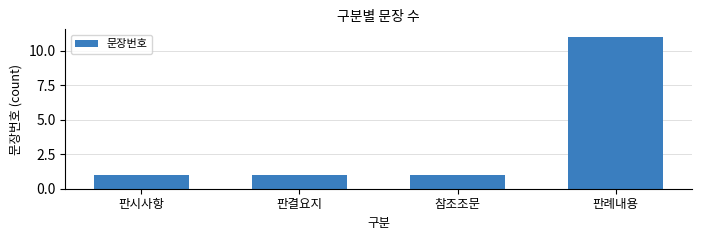

What is the maximum value shown in the chart?

11